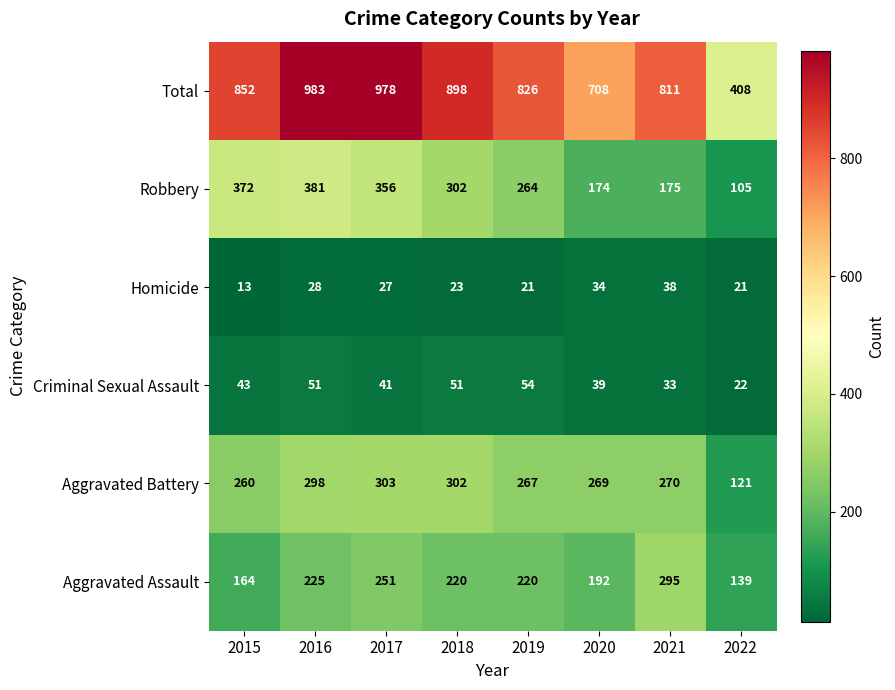

Which category has the lowest value across all series?

2015